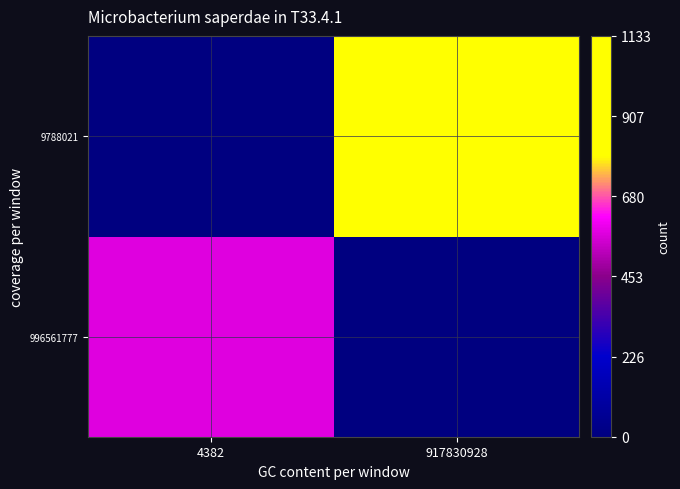

Which label corresponds to the largest value in the chart?

917830928